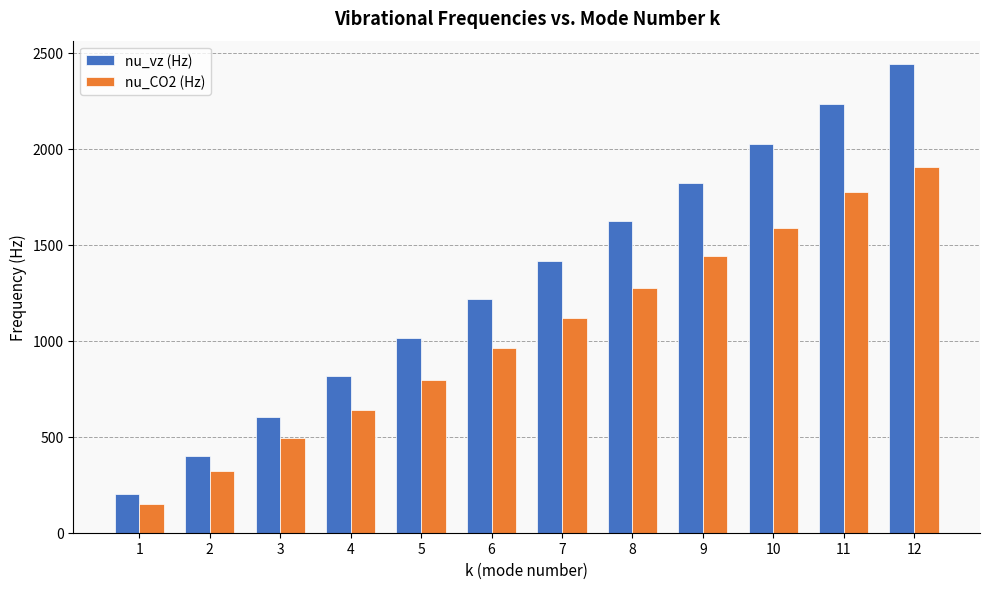

List the series in order of their overall mean, highest first.

nu_vz (Hz), nu_CO2 (Hz)